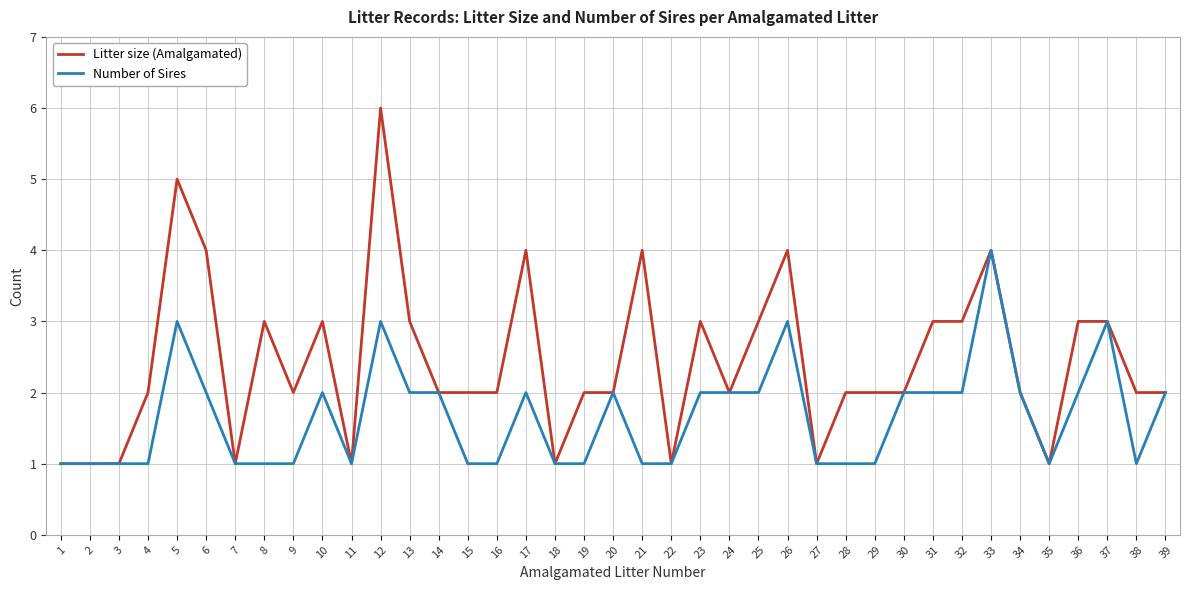

Is the value of Litter size (Amalgamated) at 7 greater than the value of Number of Sires at 32?

No